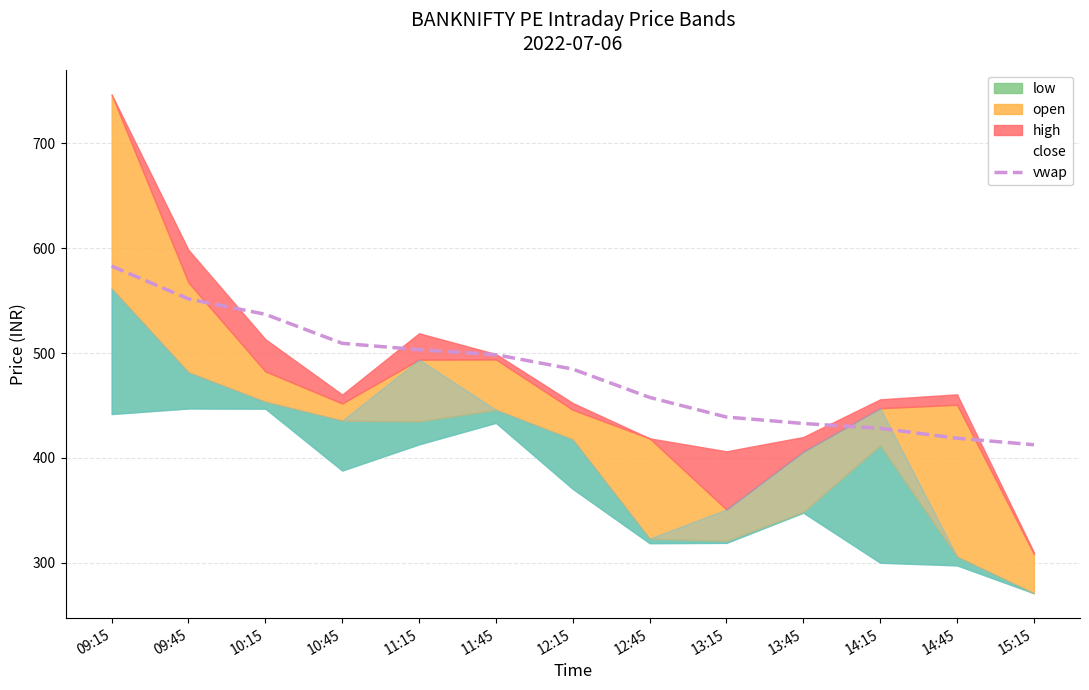

Is it true that vwap equals 583.0 at 09:15?

True